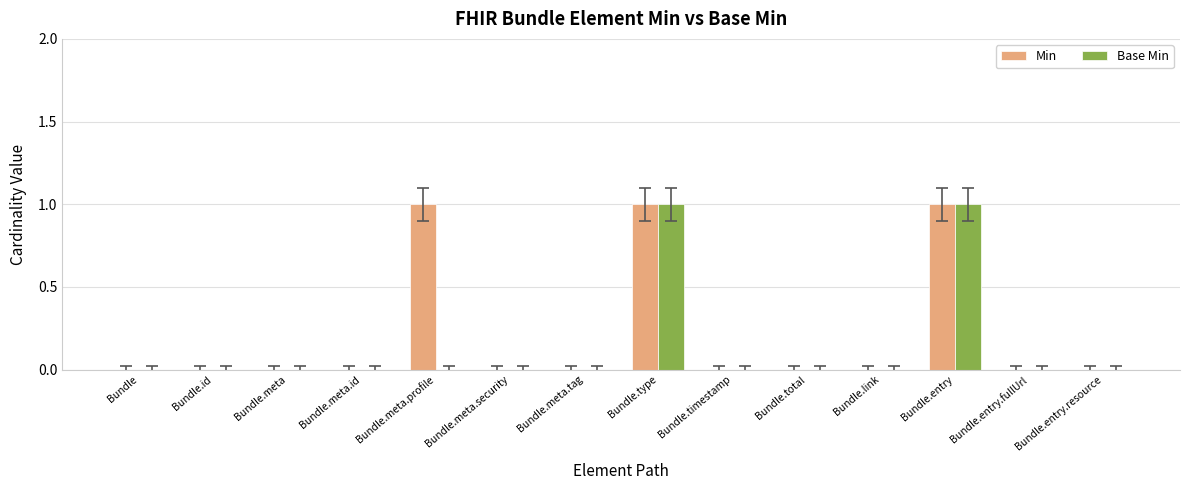

Is it true that Base Min equals 0 at Bundle?

True